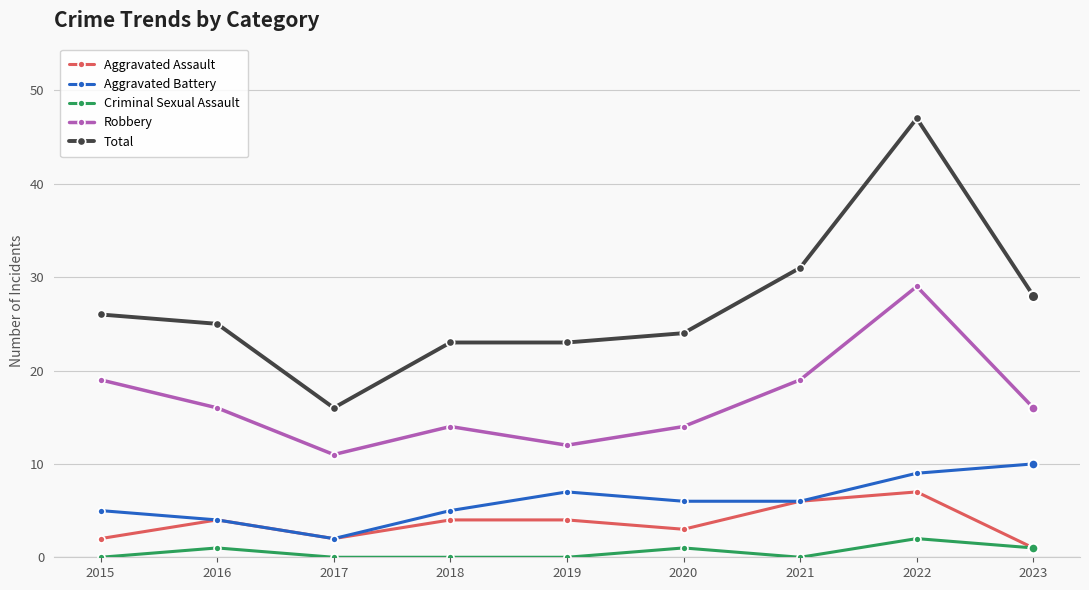

How many lines are shown in the chart?

5